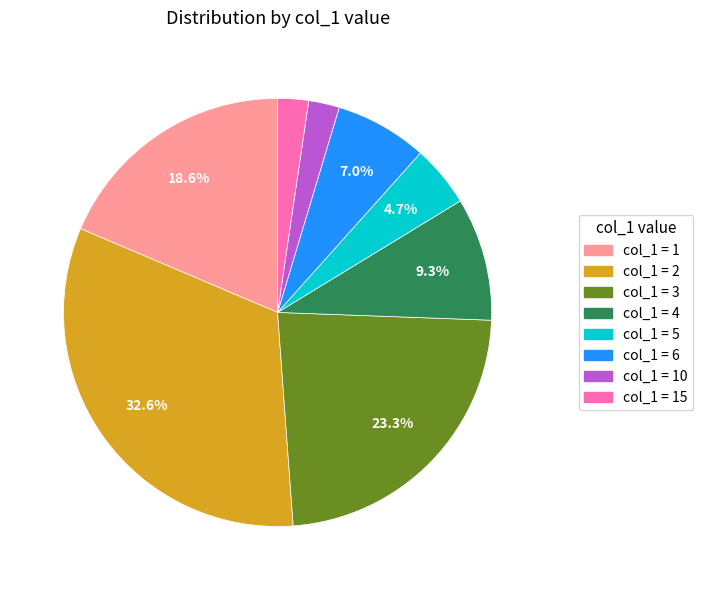

To the nearest percent, what is the difference between the largest and smallest slice percentages?

30%